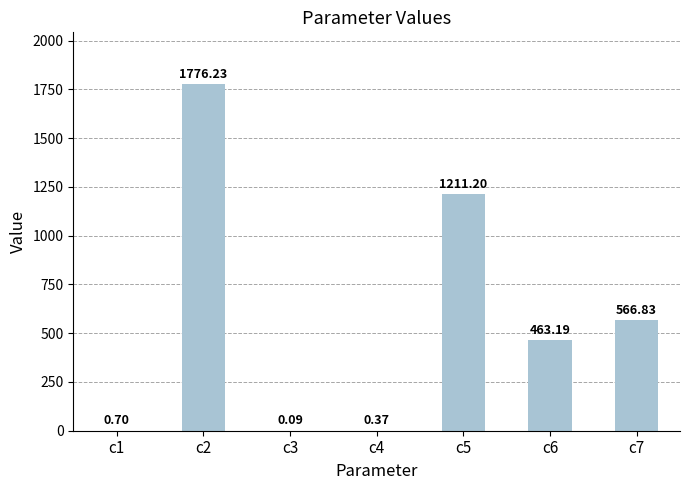

What is the sum of the values at c5 and c4?

1211.6